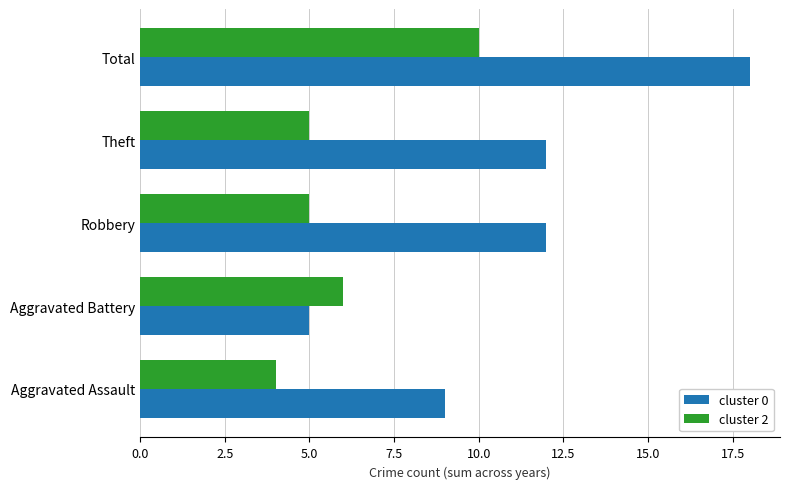

What is the spread (max minus min) of values at Theft?

7